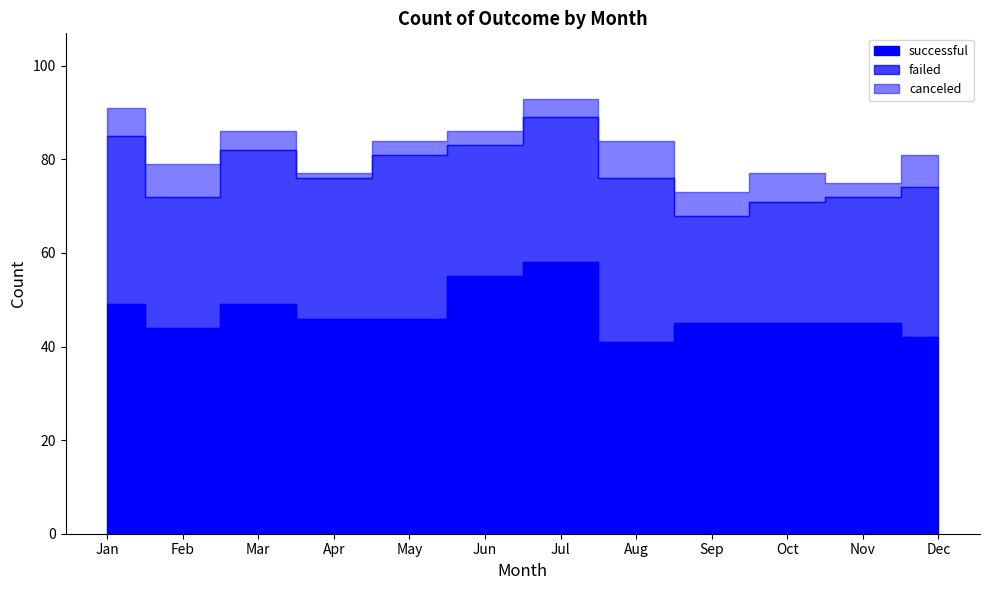

True or false: successful and canceled intersect in this chart.

False